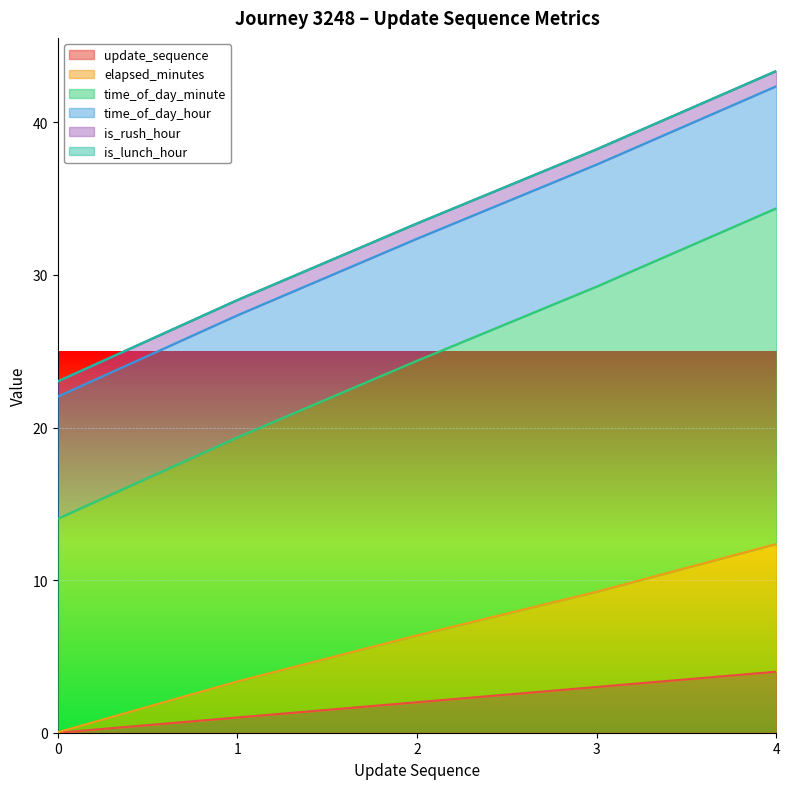

True or false: elapsed_minutes and update_sequence cross at least once.

False